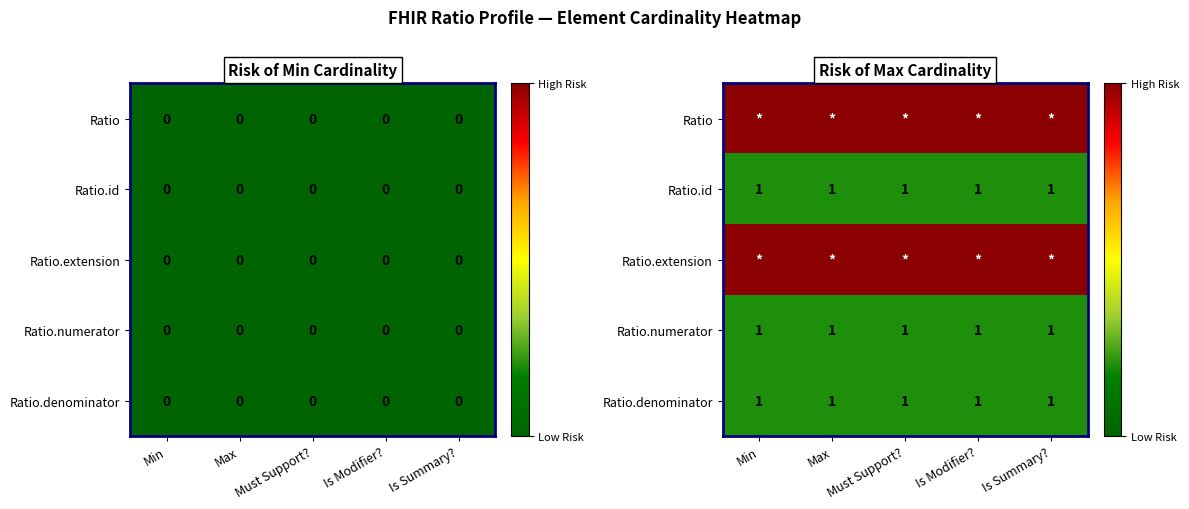

Which has a higher value, Is Summary? or Max?

Is Summary?